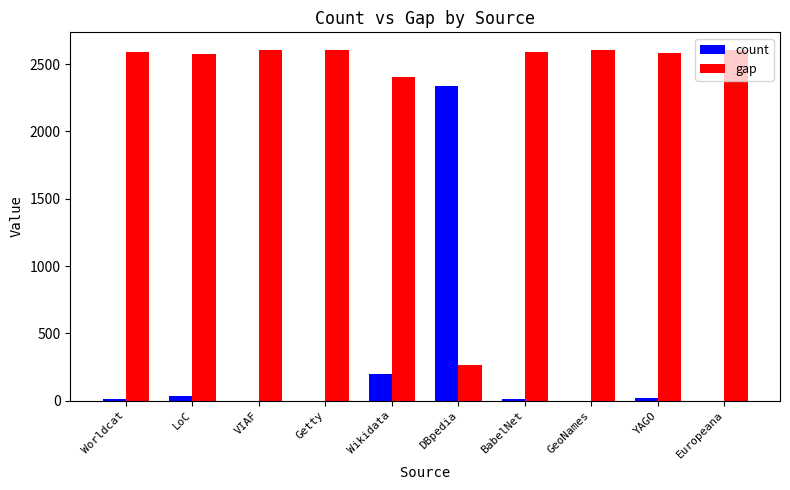

The gap series shows 152 at DBpedia. True or false?

False